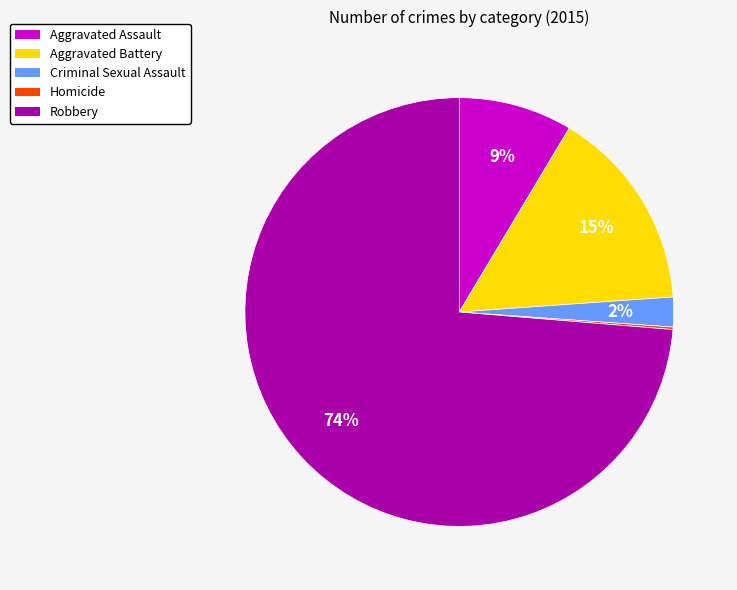

True or false: Criminal Sexual Assault accounts for 2% of the total.

True